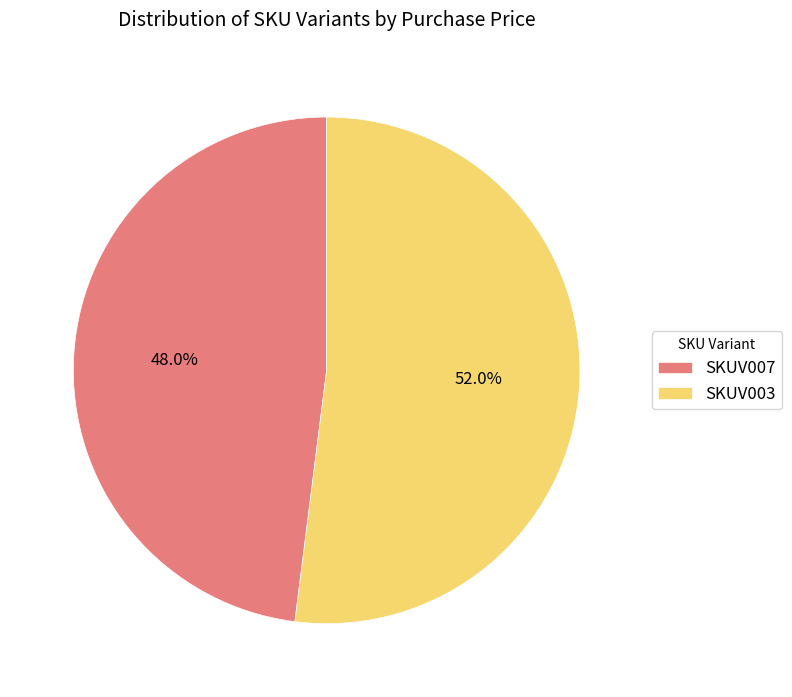

How much of the chart is everything except SKUV003?

48.0%